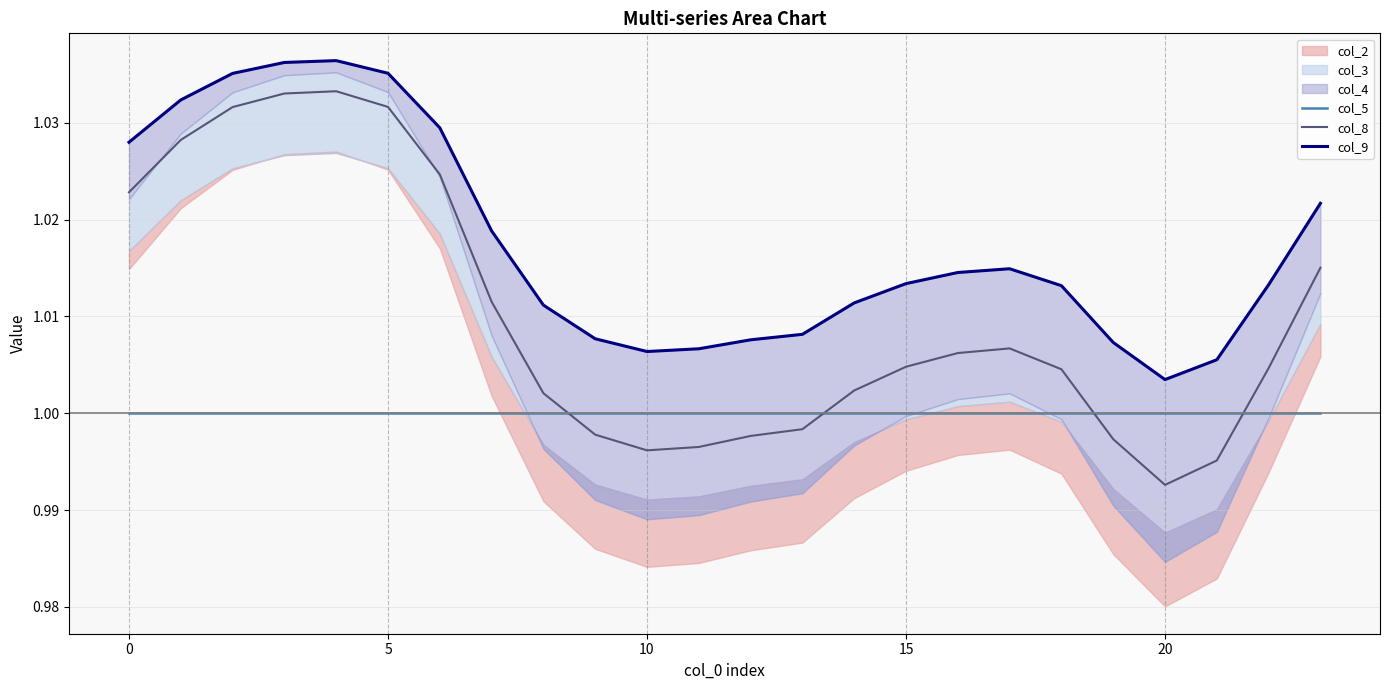

True or false: col_5 has a value of 1.0 at 5.

True